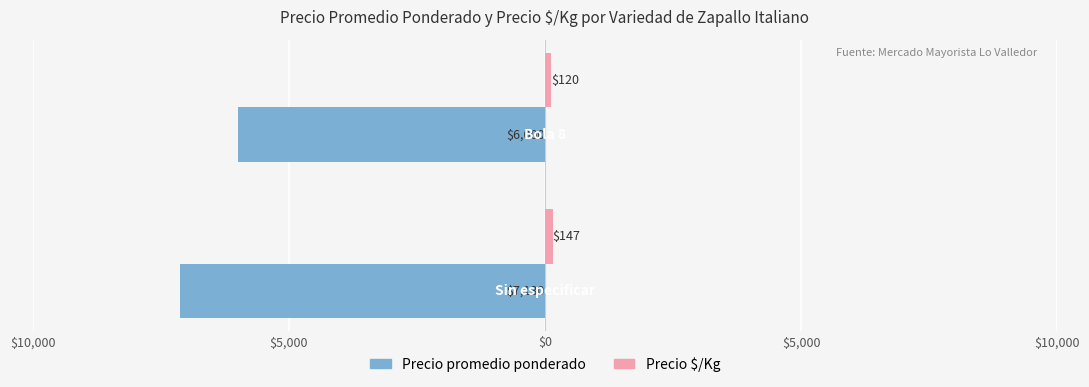

How many values in the Precio promedio ponderado series are below -6000?

1